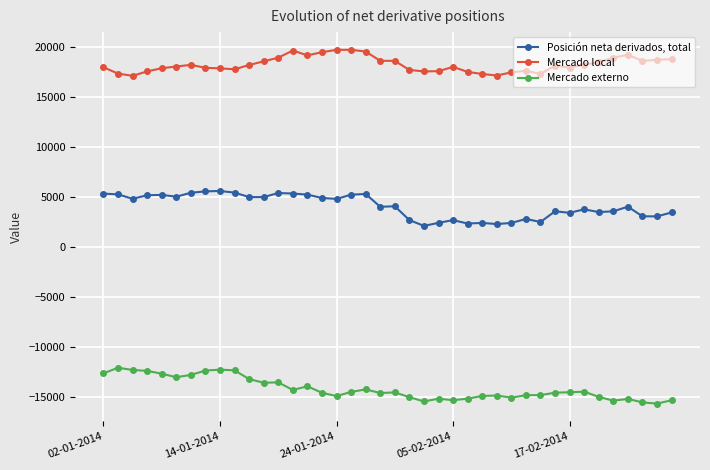

What is the value of the Mercado local point at the 22nd from the left?

17676